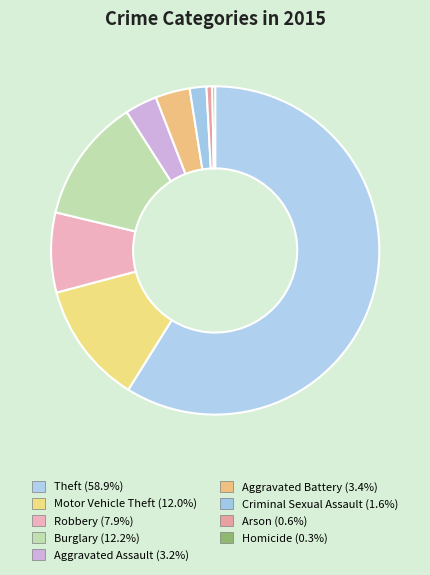

How many slices are in this pie chart?

9